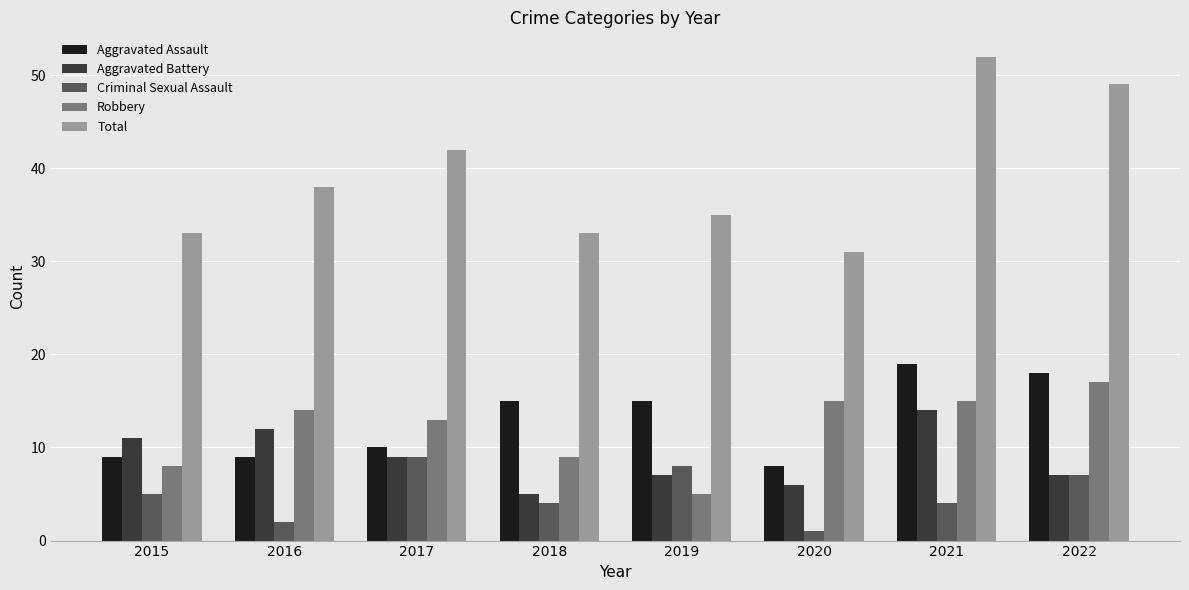

Is it true that Total equals 25 at 2022?

False